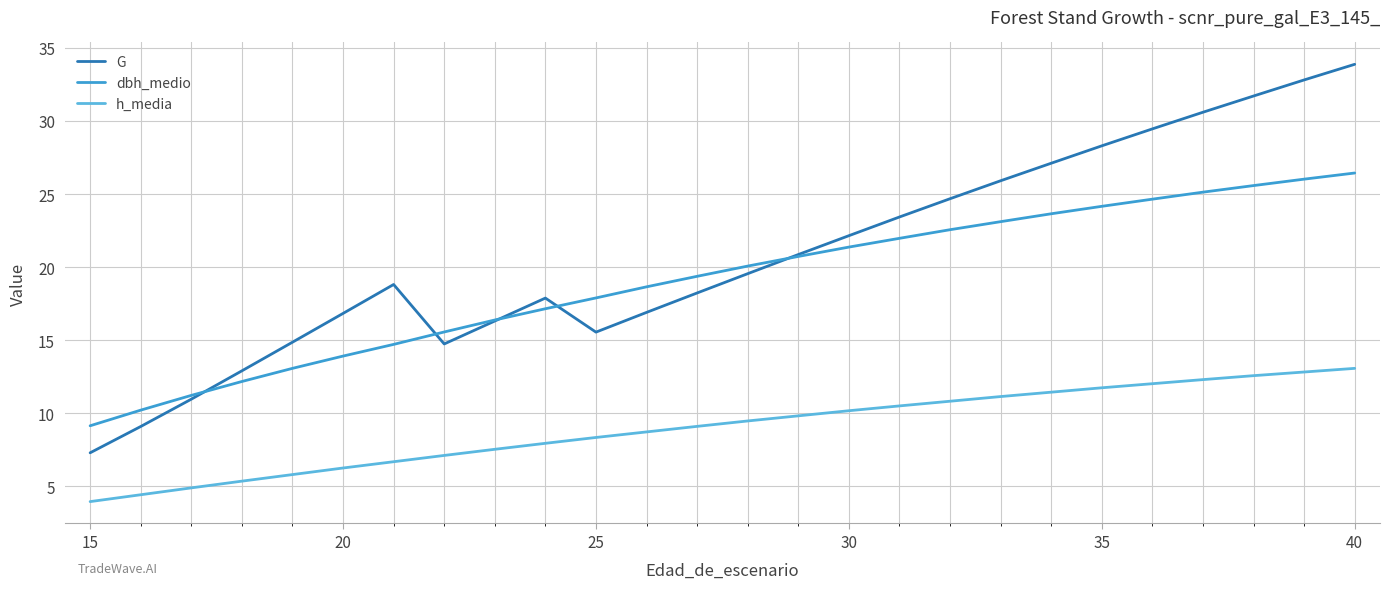

What is the maximum value for G?

33.9